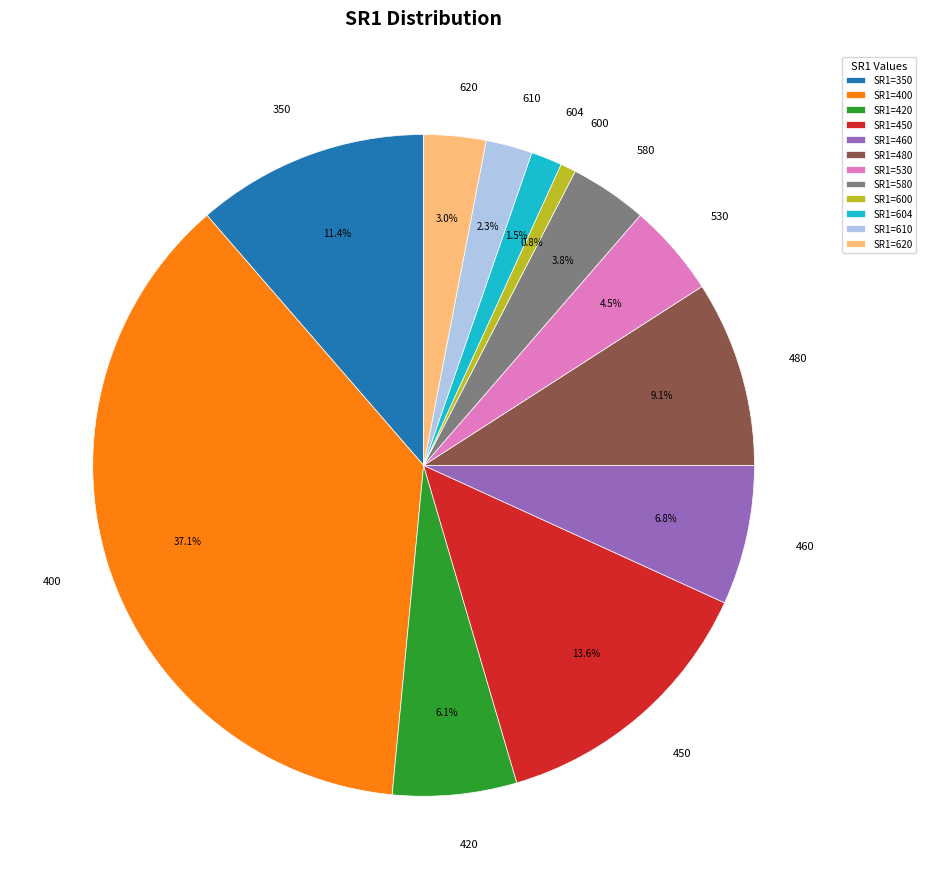

To the nearest percent, what percentage of the pie is 400?

37%